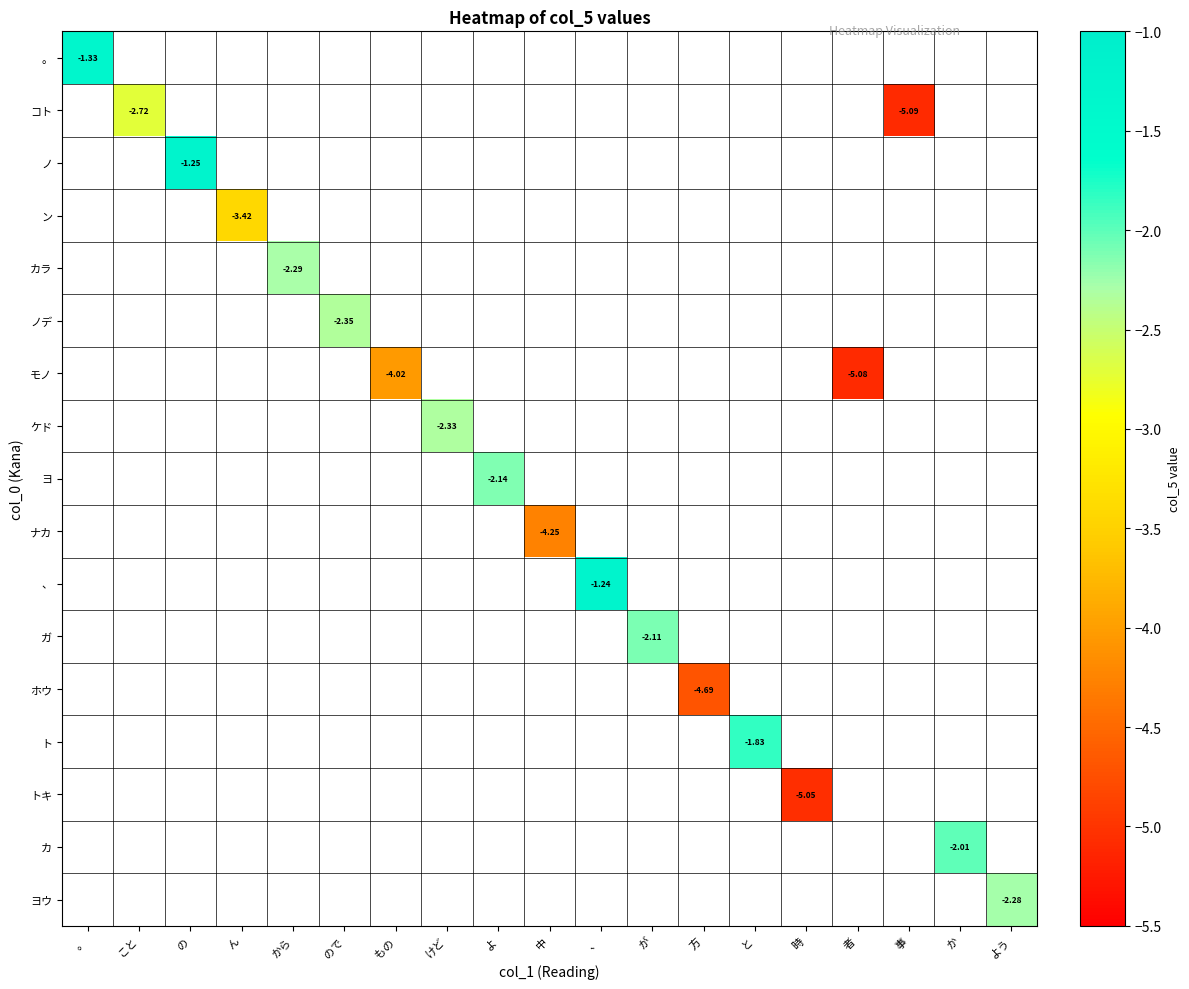

Is the value of ヨウ at ん greater than the value of 、 at 。?

No